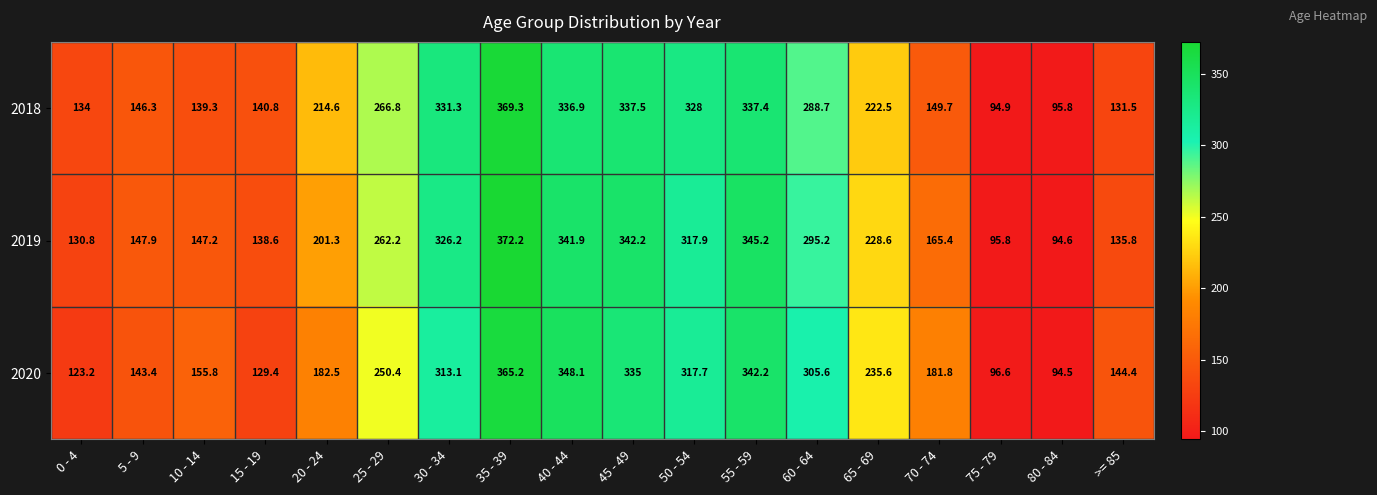

What is the difference between the highest and lowest values at 0 - 4?

10.8